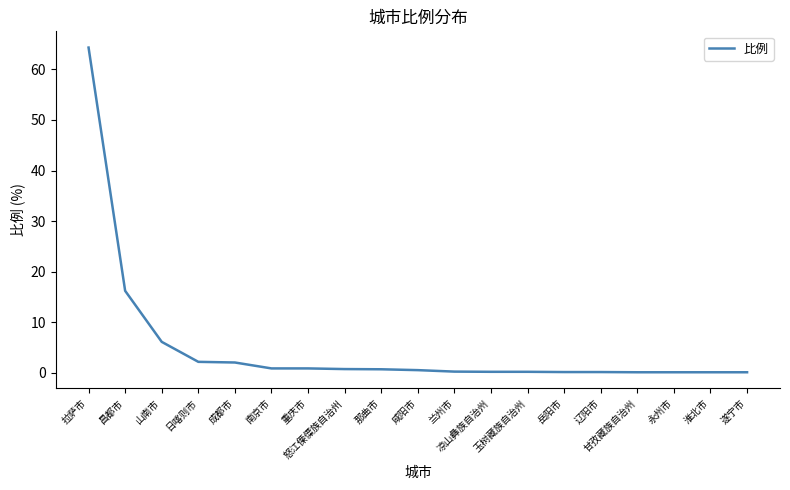

What is the sum of all values?

96.1